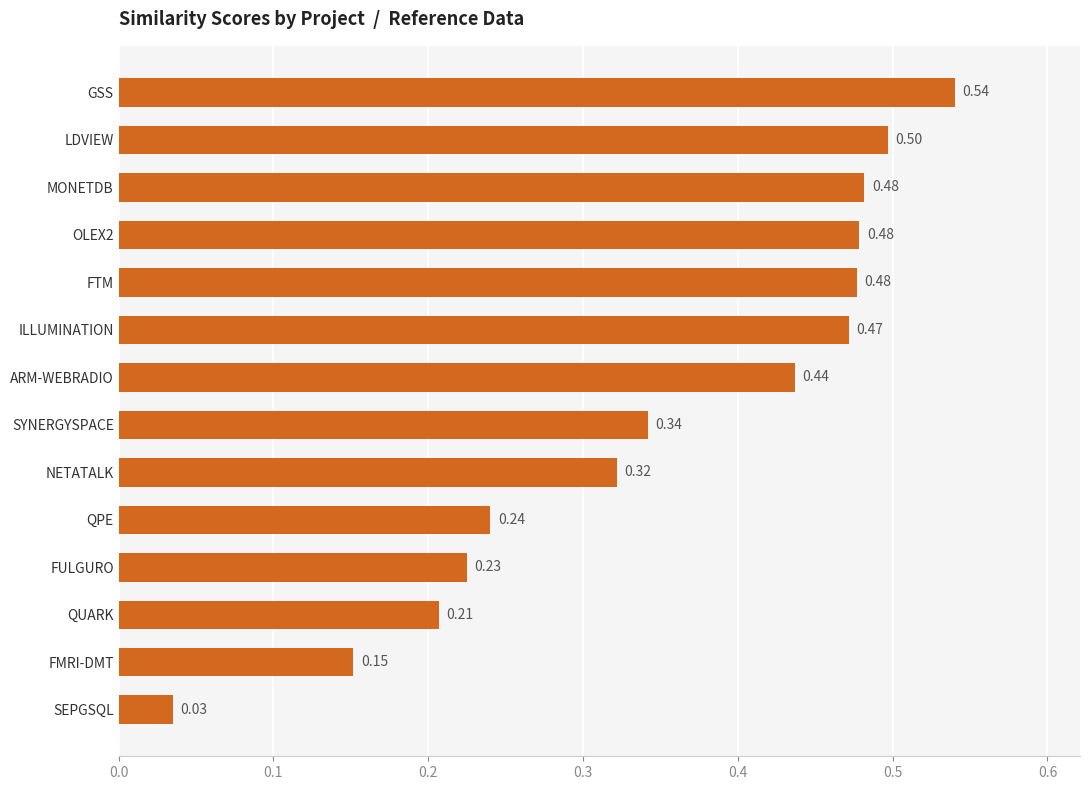

What is the sum of the values at NETATALK and GSS?

0.9